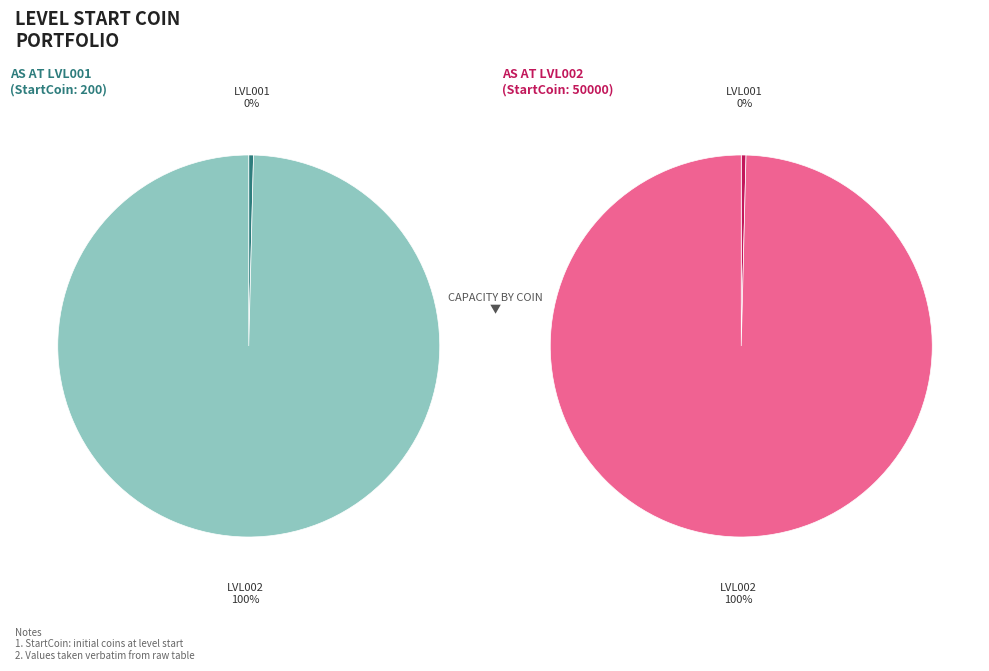

Rank the categories by value from highest to lowest.

LVL002, LVL001